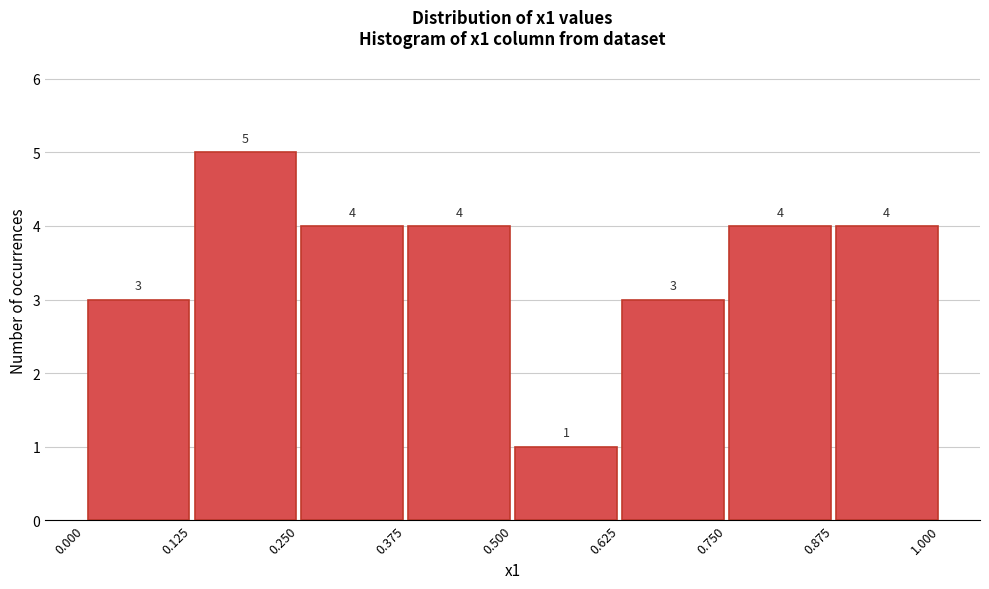

Reading left to right, list every bar in this chart as the range it spans on the x-axis followed by its height.

0.000 to 0.125: 3
0.125 to 0.250: 5
0.250 to 0.375: 4
0.375 to 0.500: 4
0.500 to 0.625: 1
0.625 to 0.750: 3
0.750 to 0.875: 4
0.875 to 1.000: 4